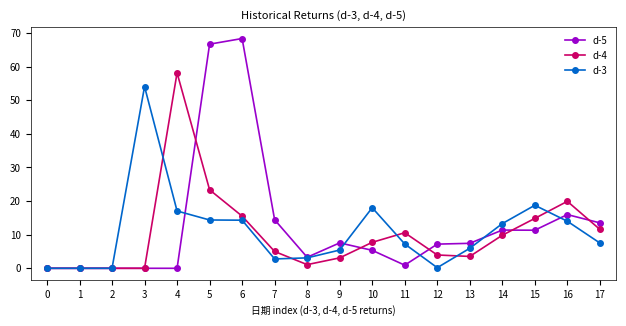

After their last crossing, which series has the higher values: d-4 or d-5?

d-5